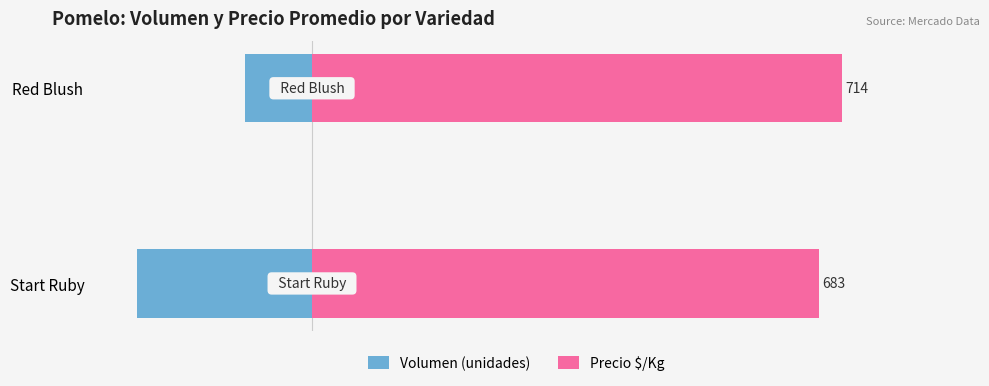

Reading right to left, transcribe all the data shown in this chart.

Volumen (unidades): -90	-236
Precio $/Kg: 714	683